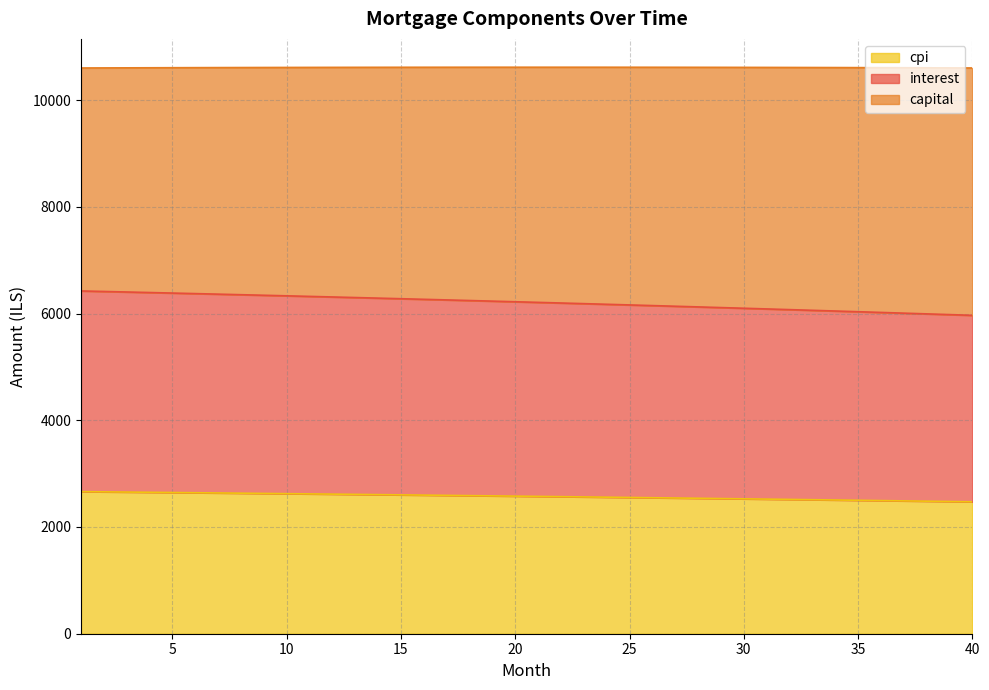

At which label does interest first exceed 6220?

1